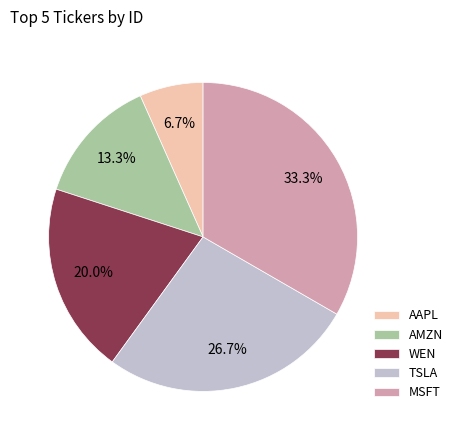

Which slice is the smallest?

AAPL